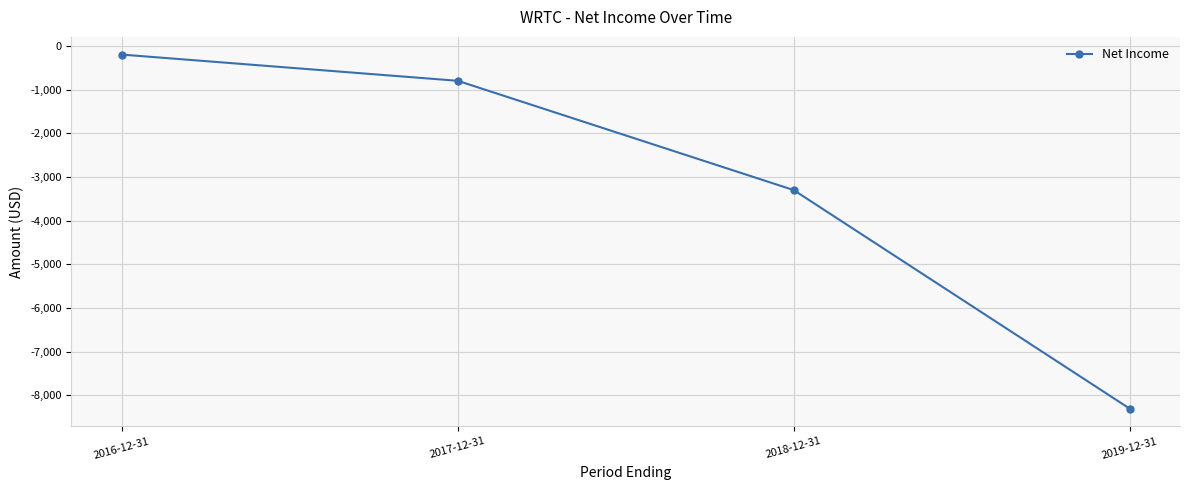

The chart shows a value of -8300 at 2019-12-31. True or false?

True